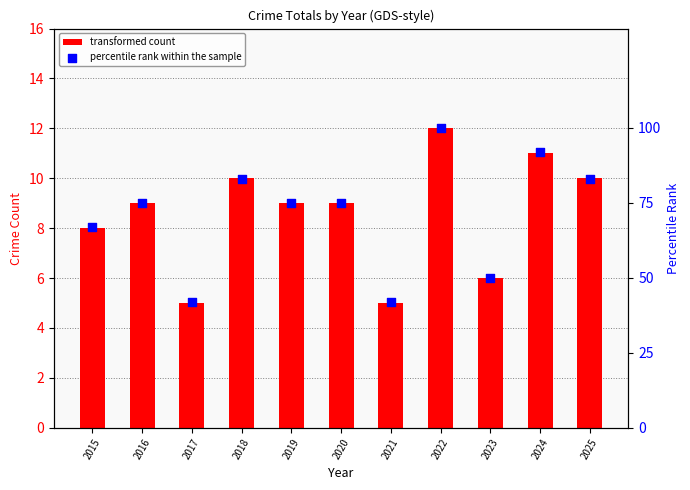

What are all the series names shown in the legend?

transformed count, percentile rank within the sample